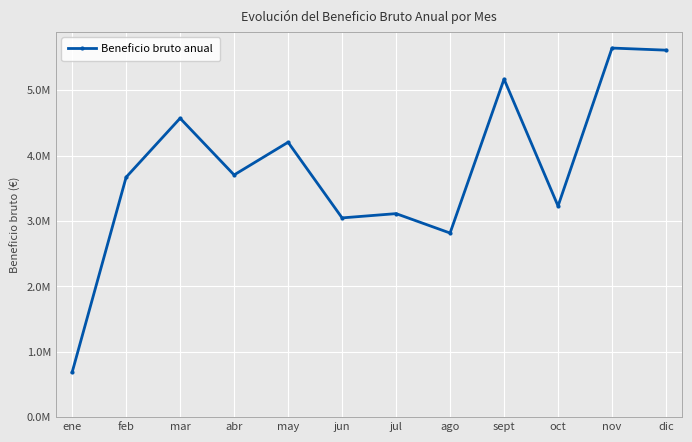

Does the chart have visible grid lines?

Yes